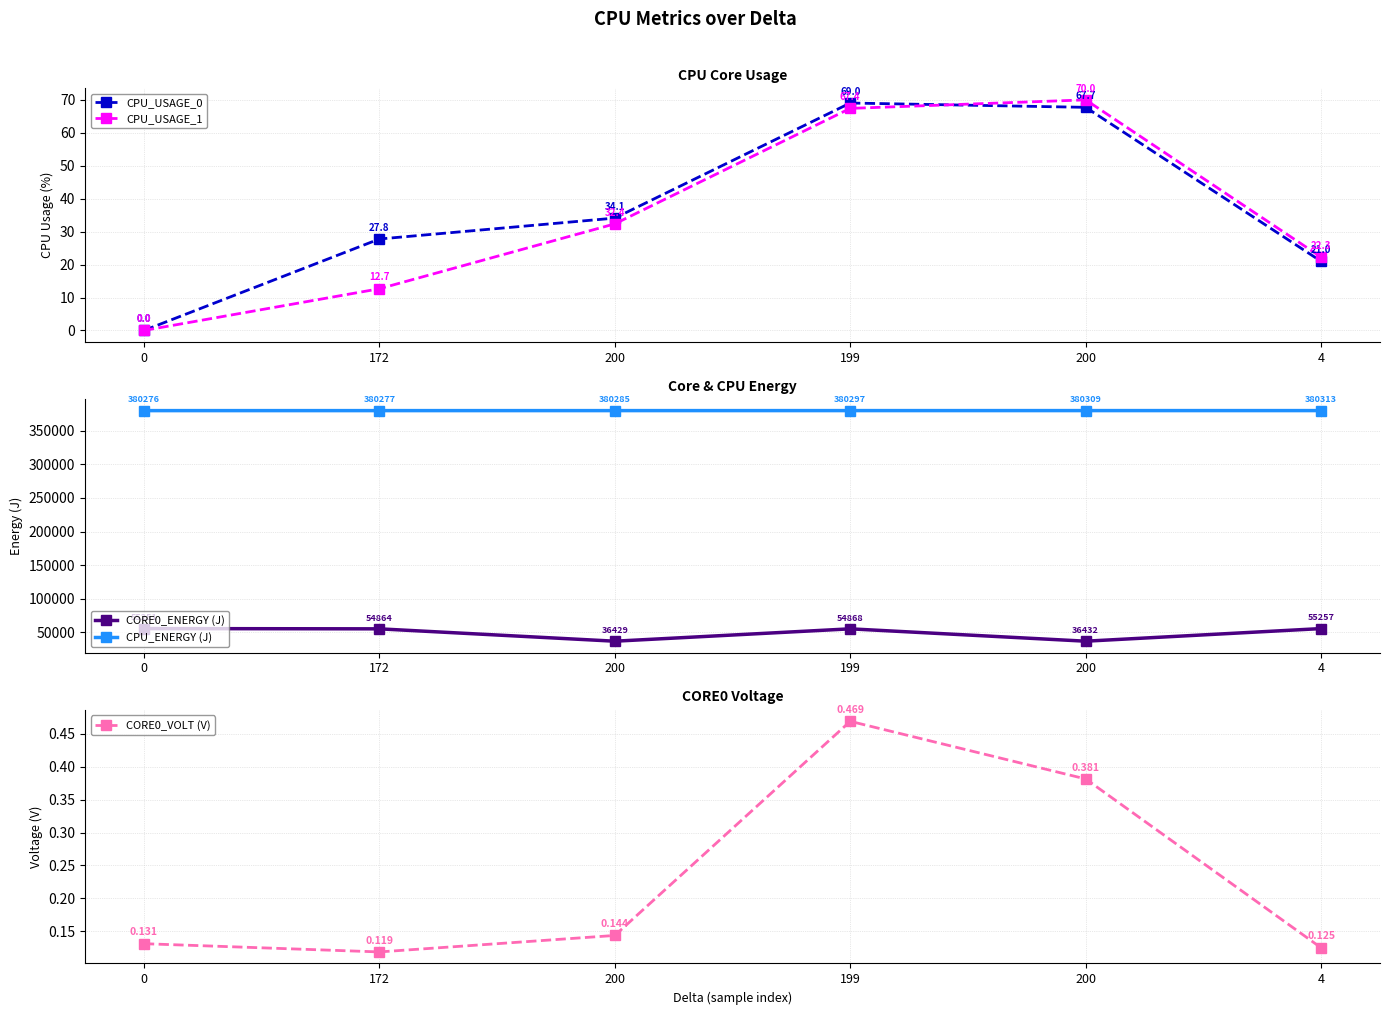

Does the chart display data point markers on the line(s)?

Yes